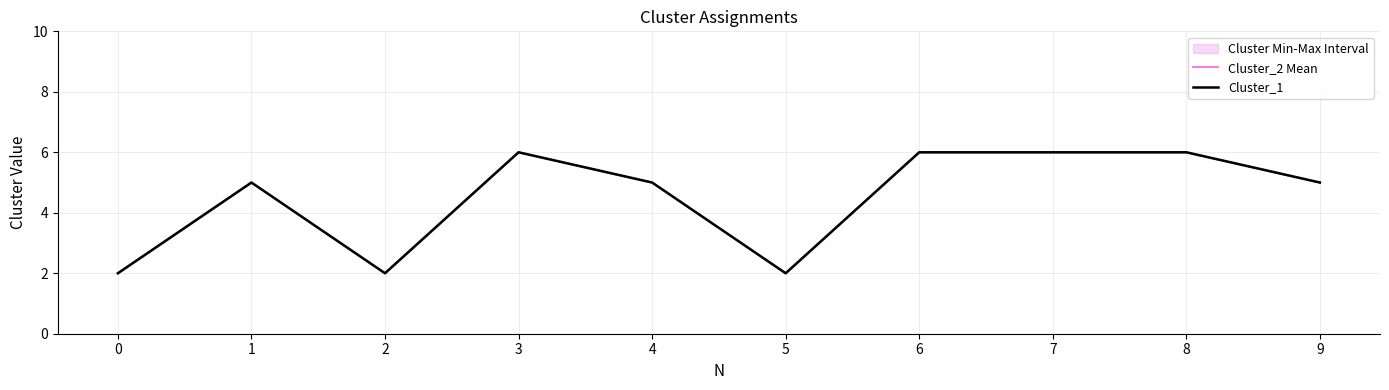

How many interior local peaks does the Cluster_2 Mean series have?

2